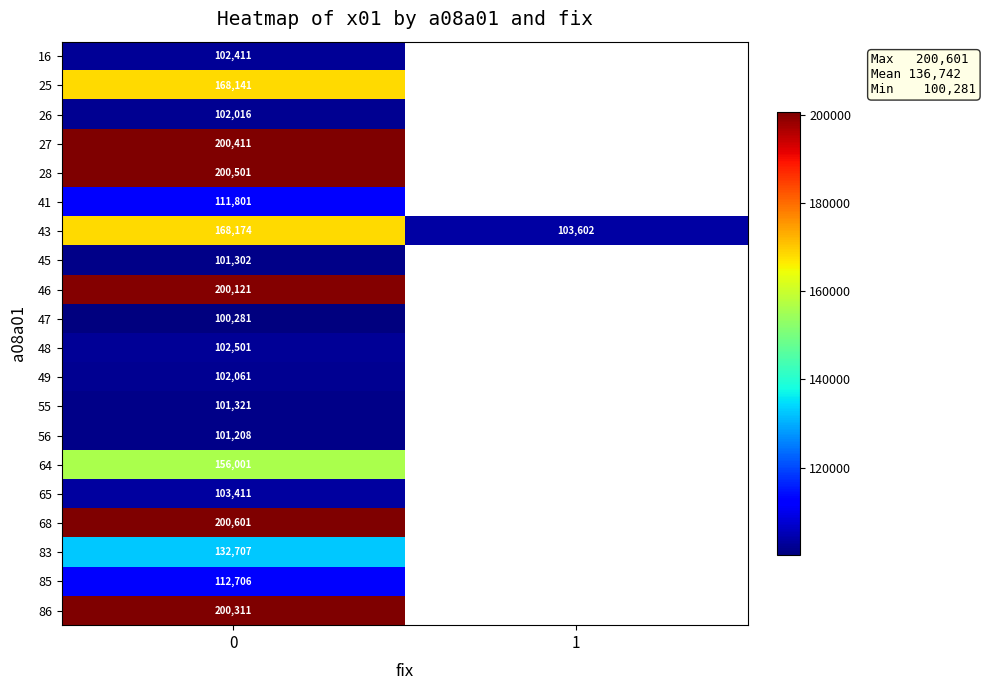

What is the spread (max minus min) of values at 0?

100320